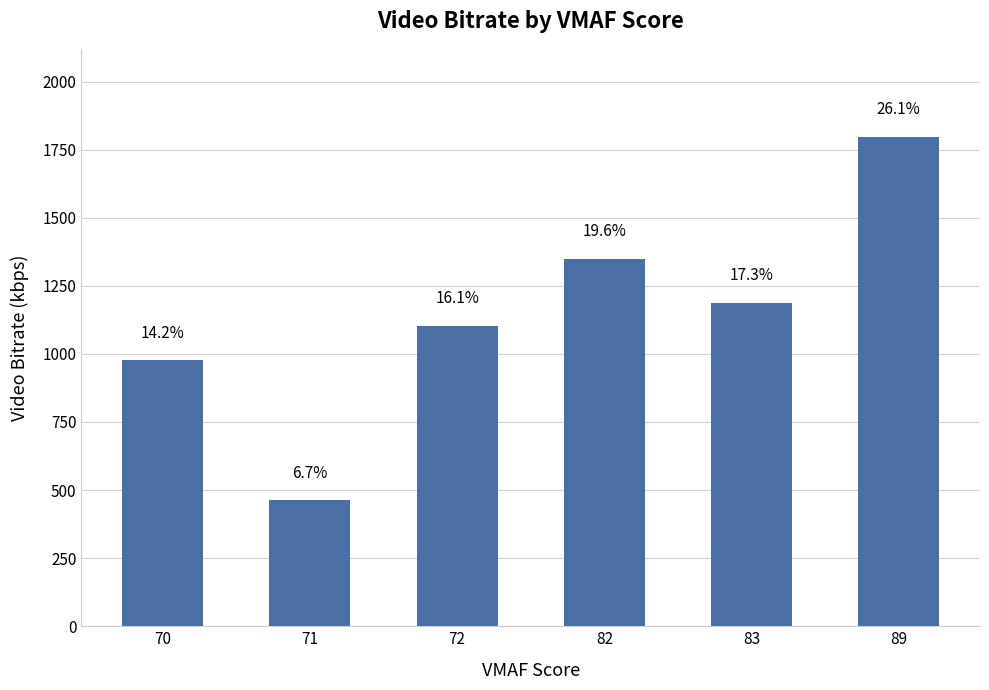

At which label is the value closest to 1129?

72